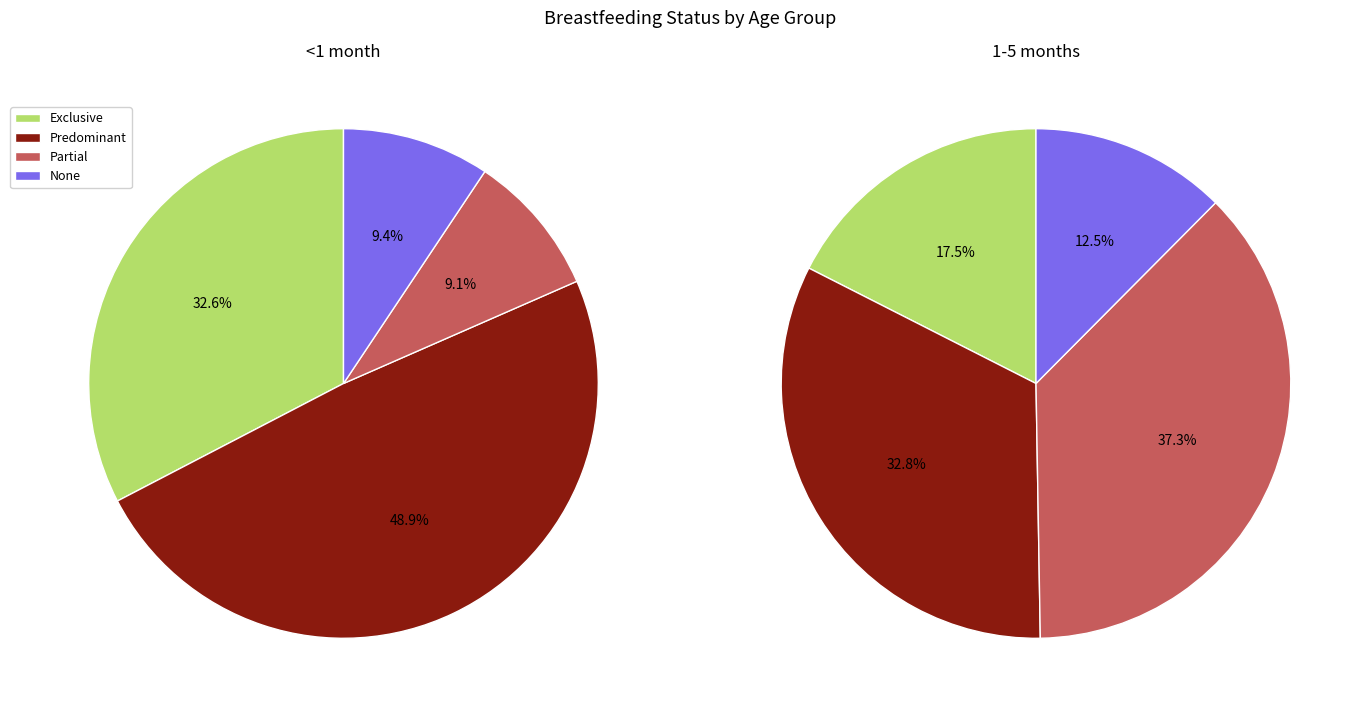

Which series has the largest range (max minus min)?

<1 month